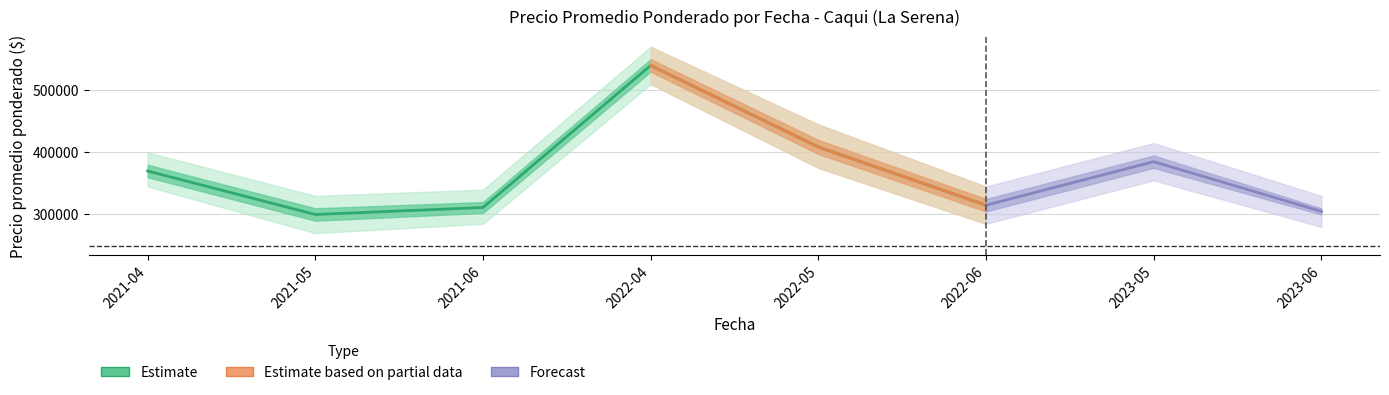

What is the maximum value shown in the chart?

570000